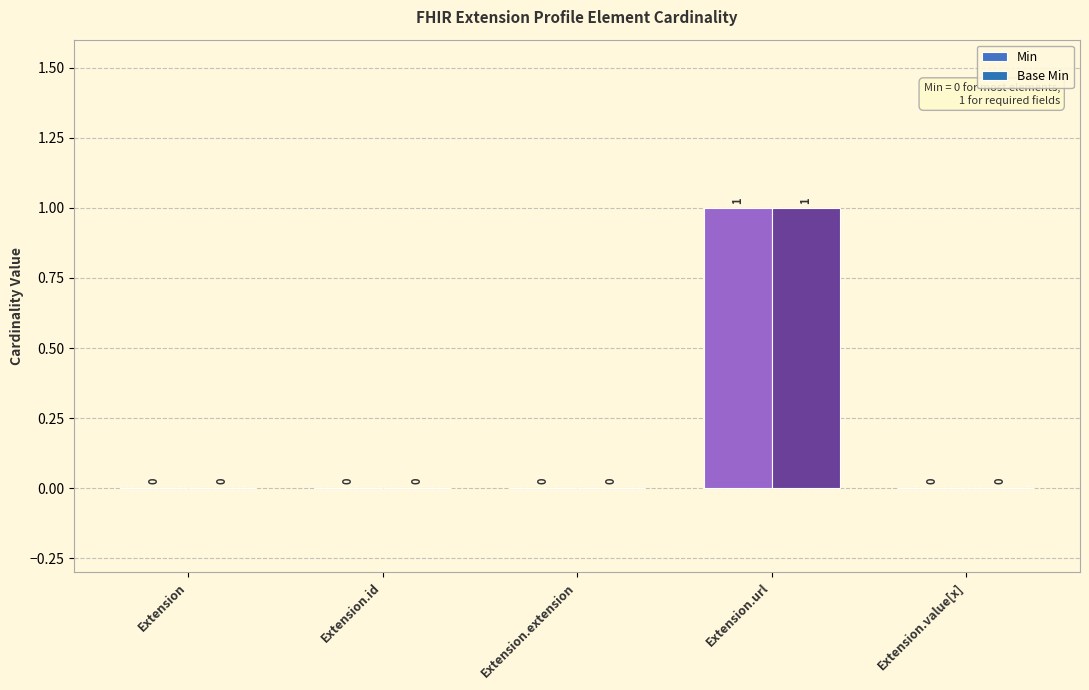

How many positive values does the Base Min series have?

1